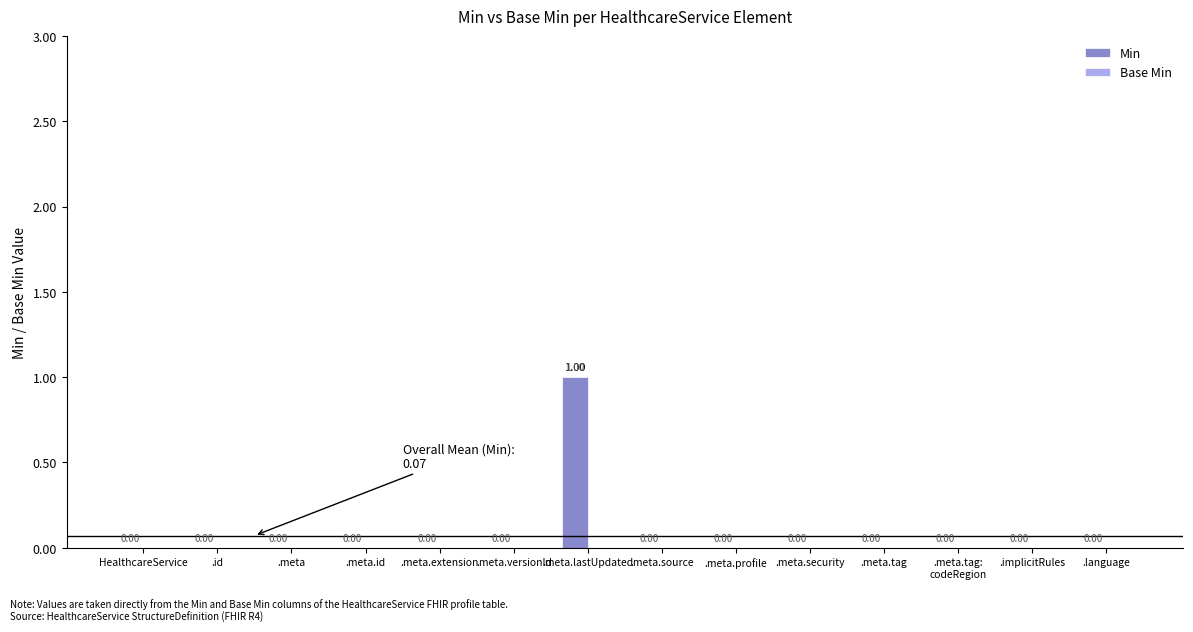

At which category does the chart reach its peak across all series?

.meta.lastUpdated